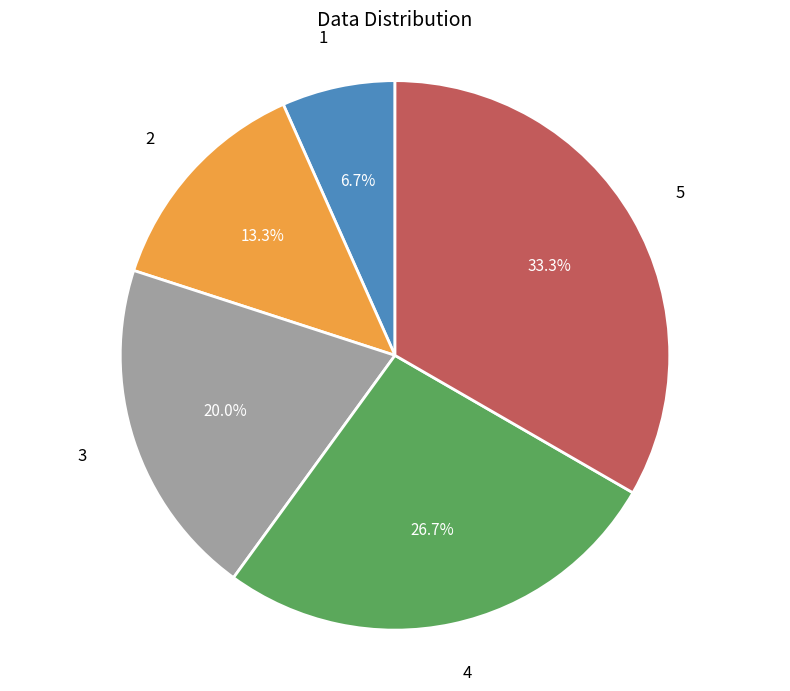

Is it true that 1 is 7% of the pie?

True